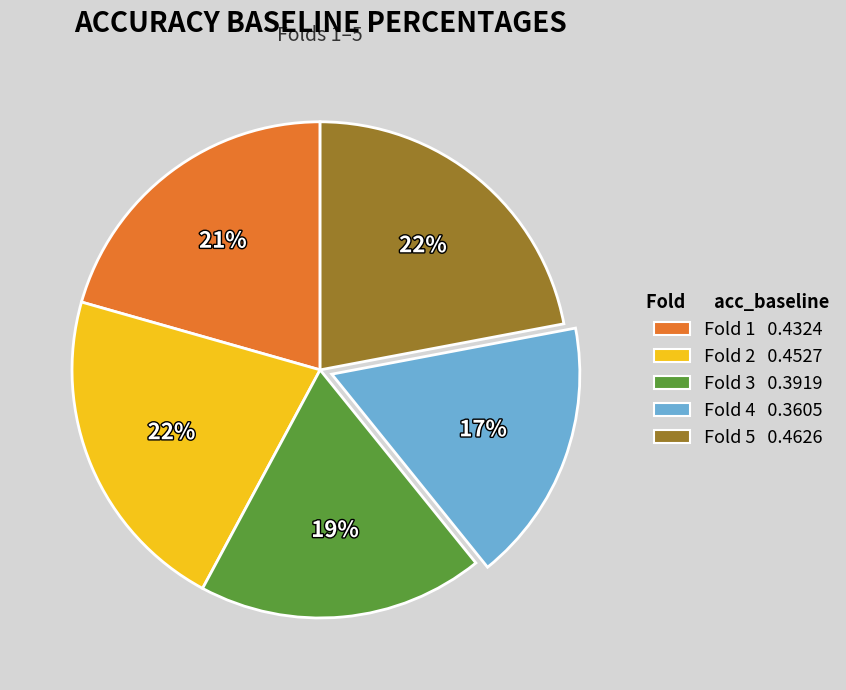

Is there any slice that represents more than half of the pie?

No